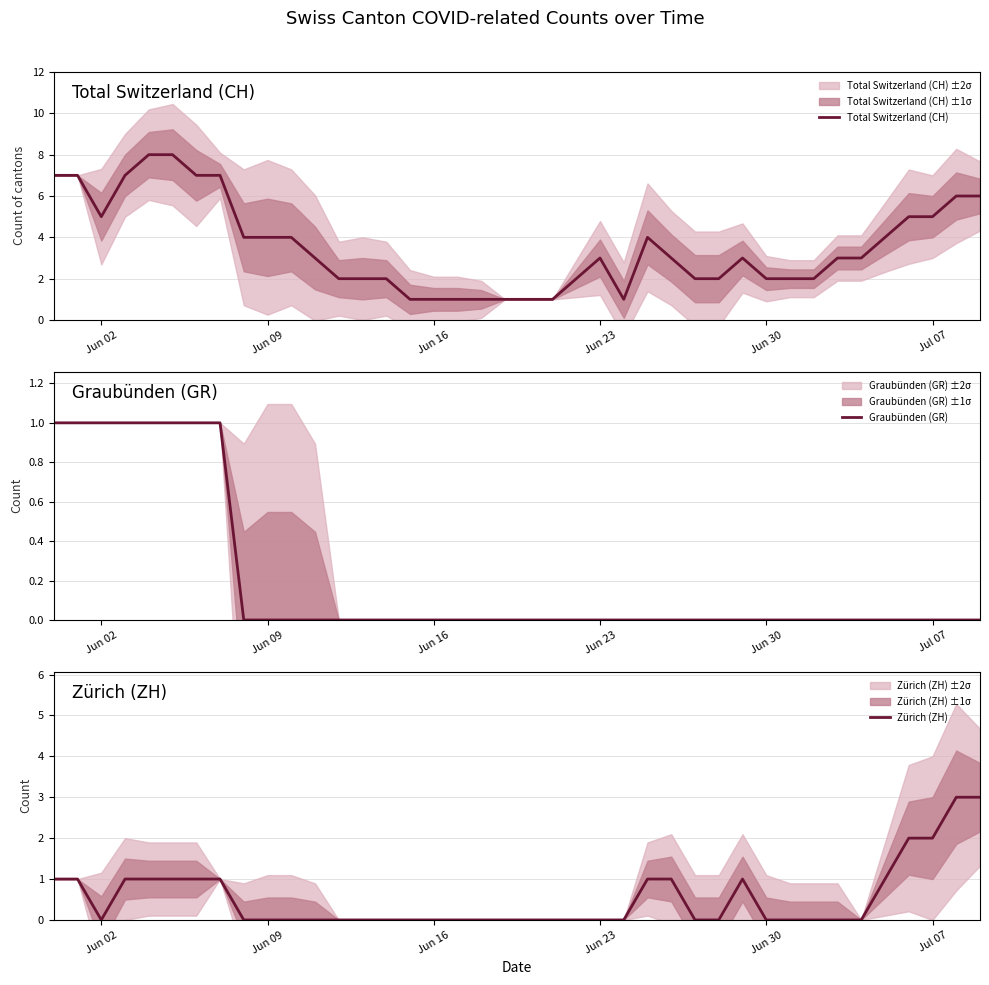

What is the maximum value for Total Switzerland (CH)?

8